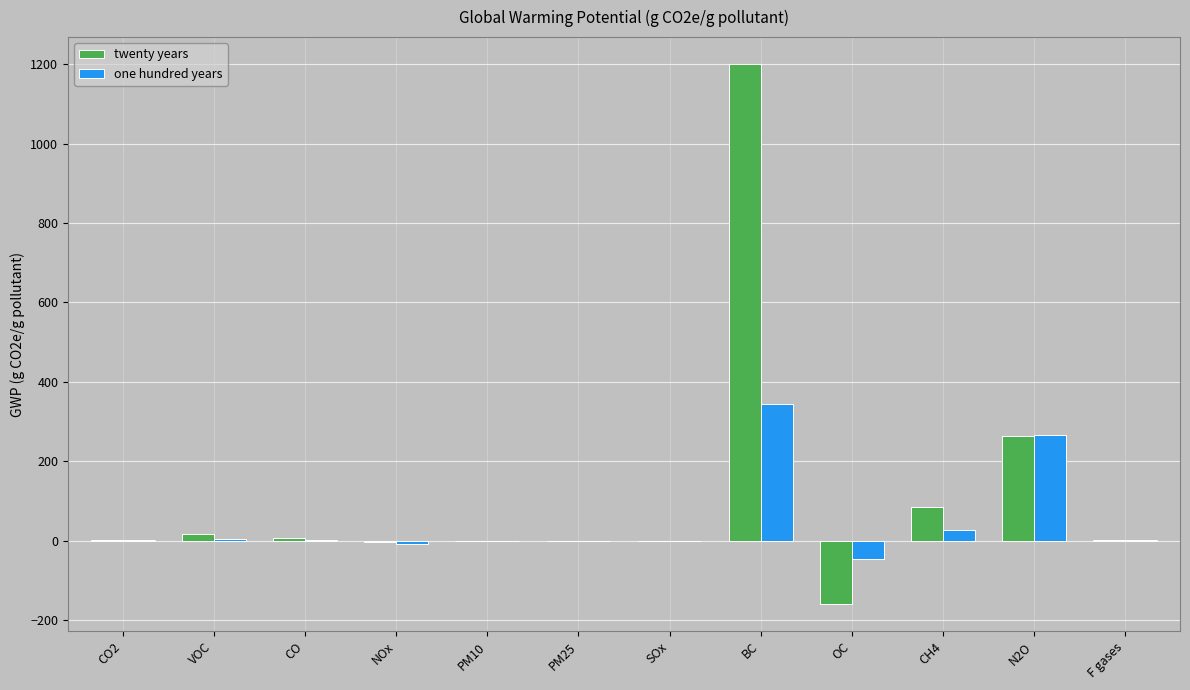

What is the sum of all one hundred years values?

592.6